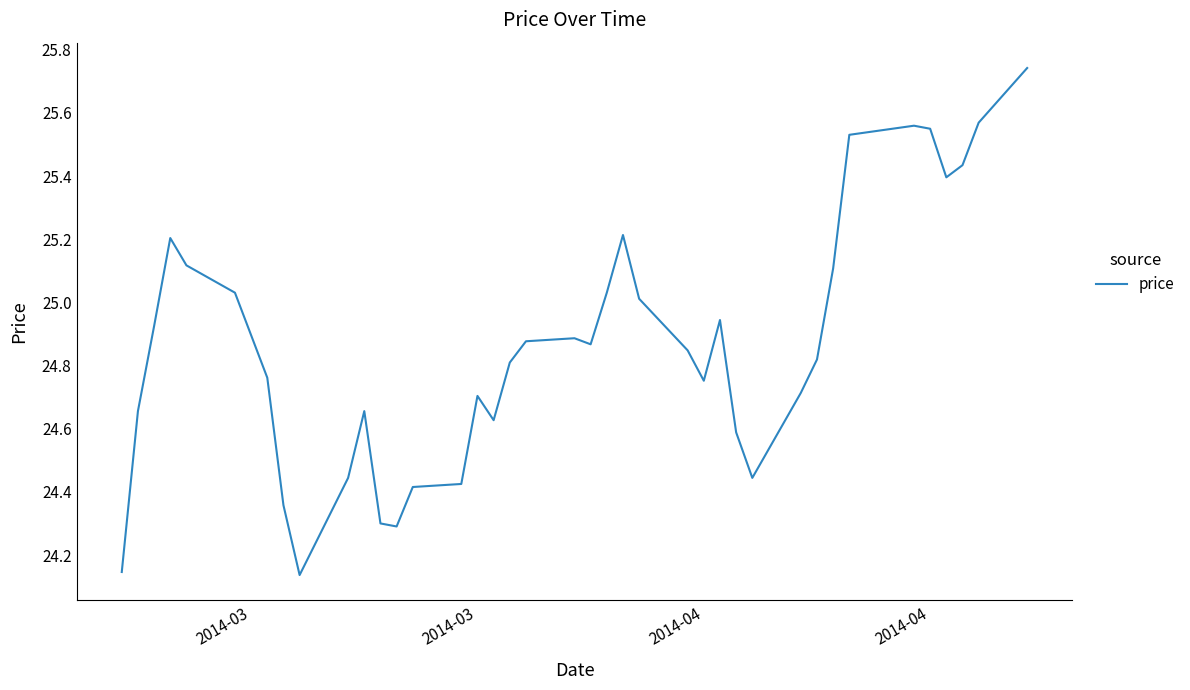

How many categories are shown in the chart?

40